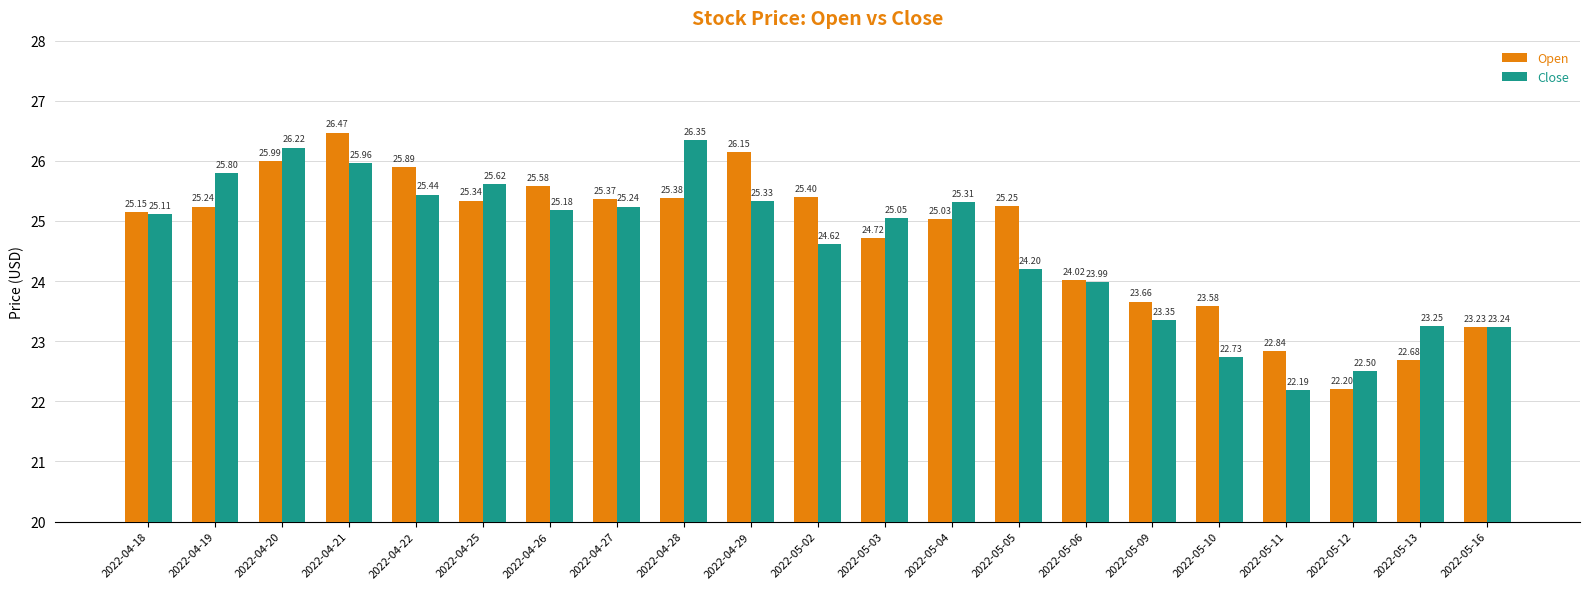

How many bars are there in total?

42